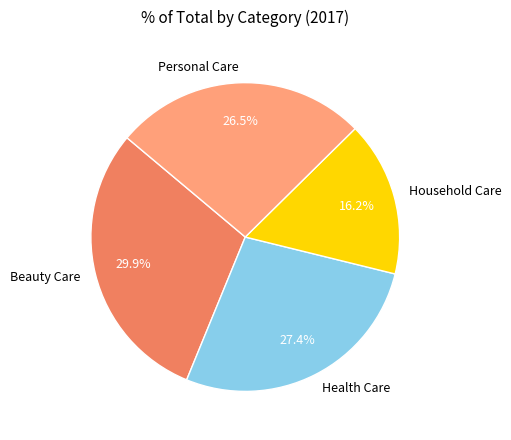

To the nearest percent, what percentage of the pie is Beauty Care?

30%